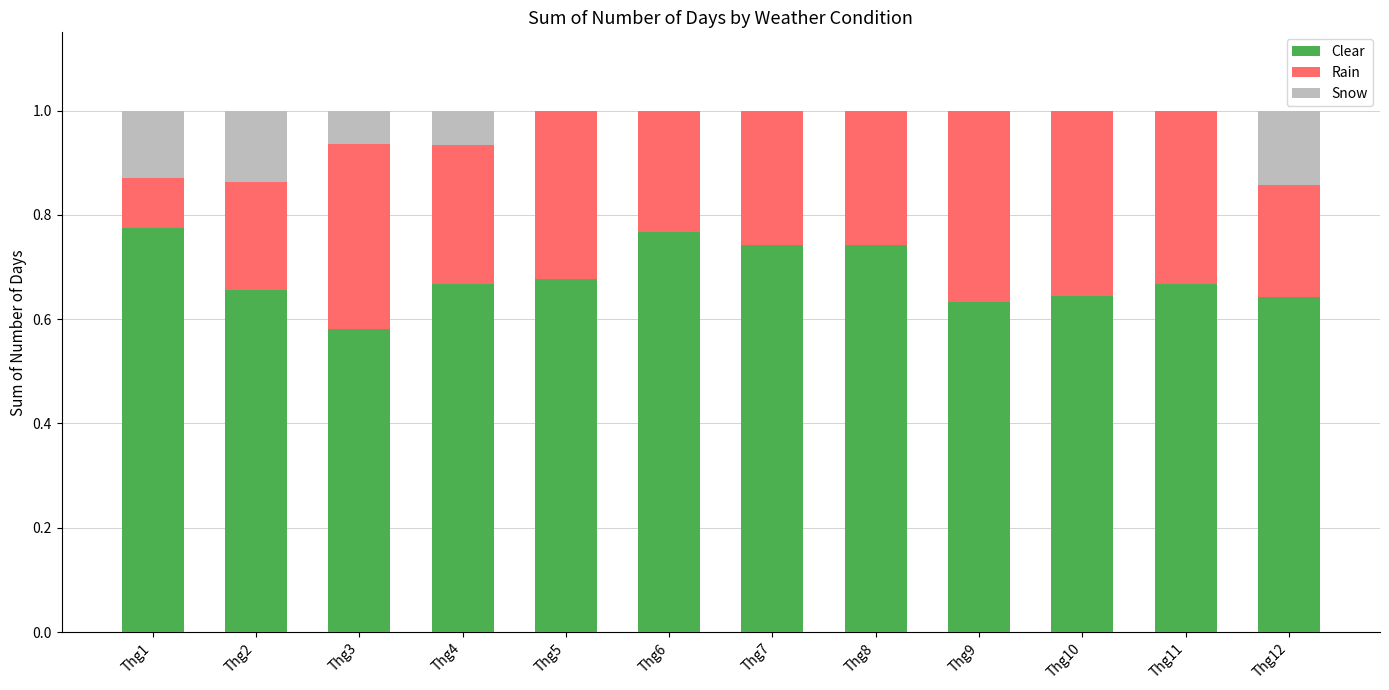

What is the total value across all series at Thg8?

1.0